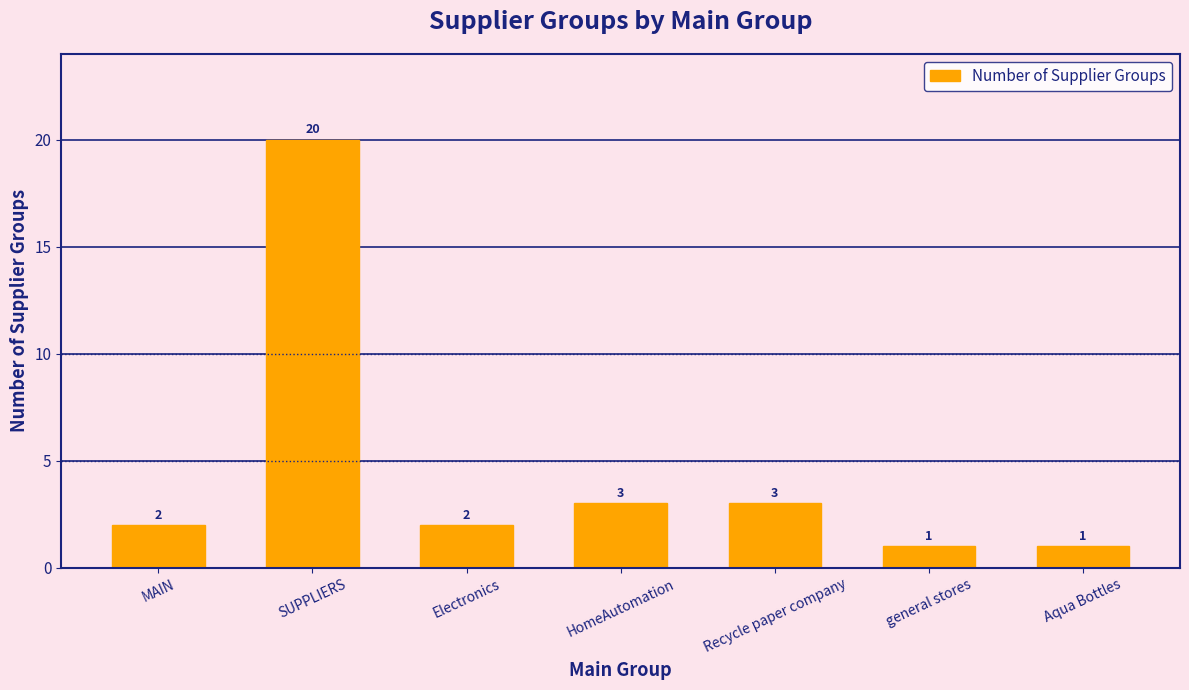

What position from the right is Electronics?

5